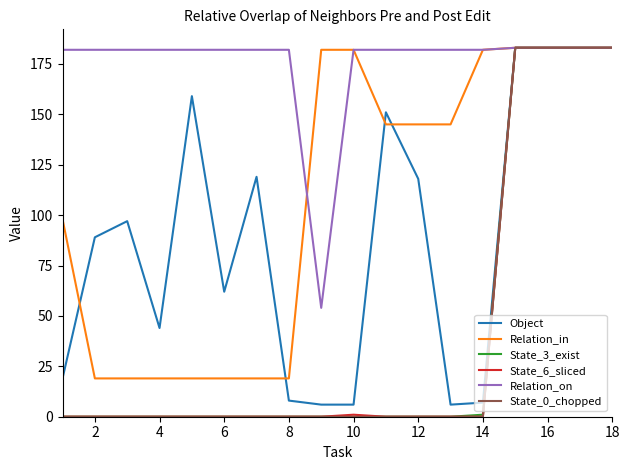

Which series has the largest total across all categories?

Relation_on